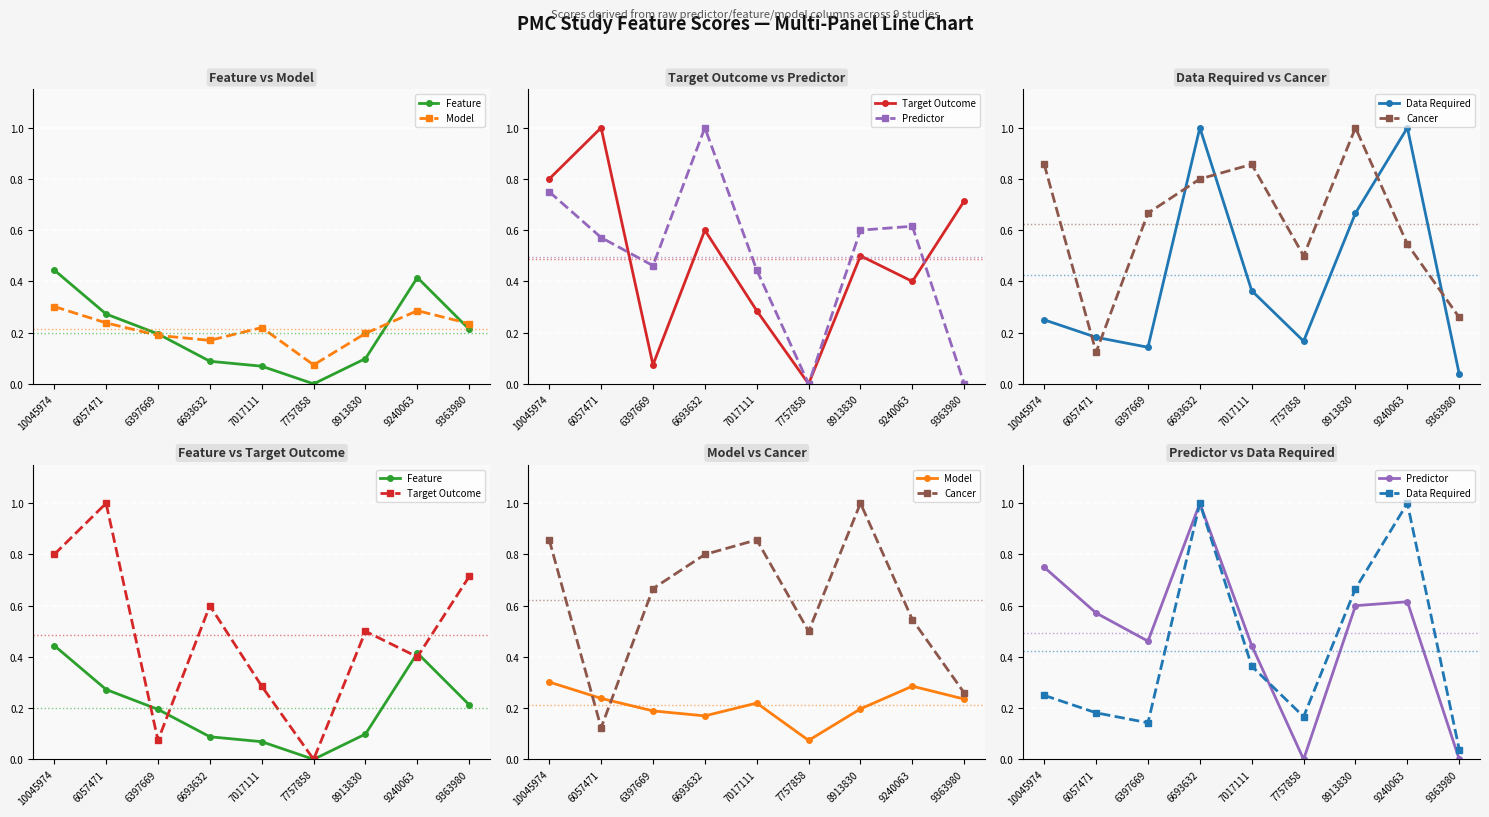

At 7757858, list the series in order from smallest to largest.

Feature, Target Outcome, Predictor, Model, Data Required, Cancer